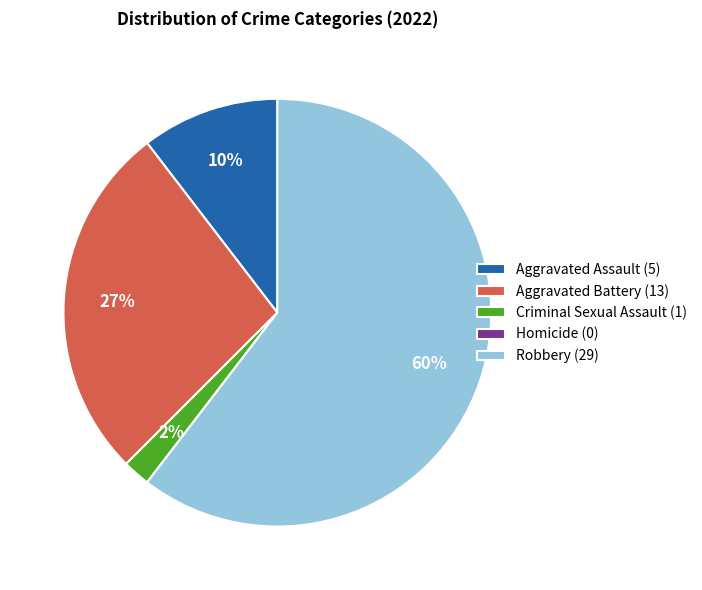

The Aggravated Assault (5) slice represents 10% of the pie. True or false?

True